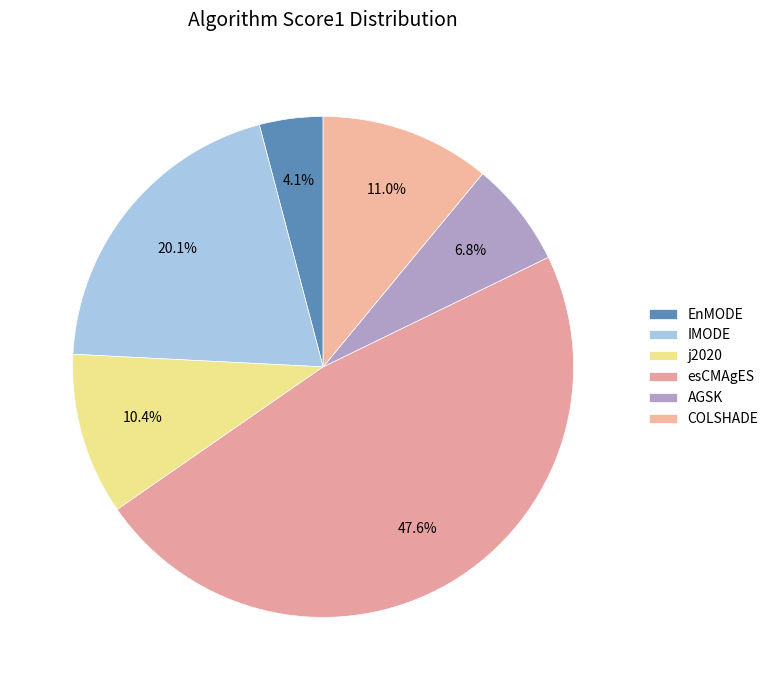

How many segments does this pie chart have?

6